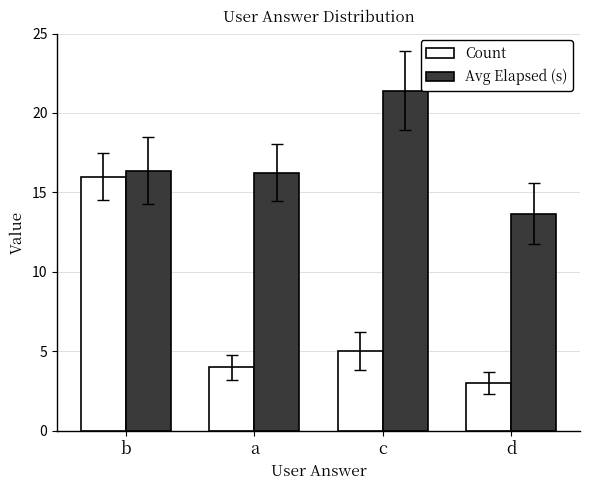

How many bars are there in total?

8